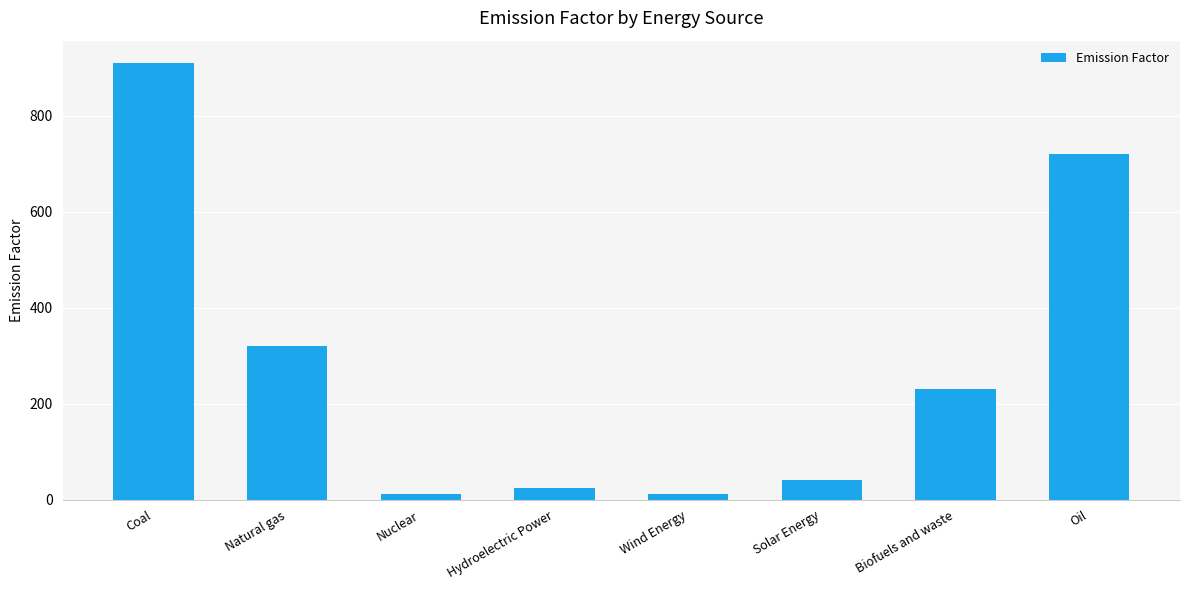

Between Coal and Solar Energy, which is larger?

Coal